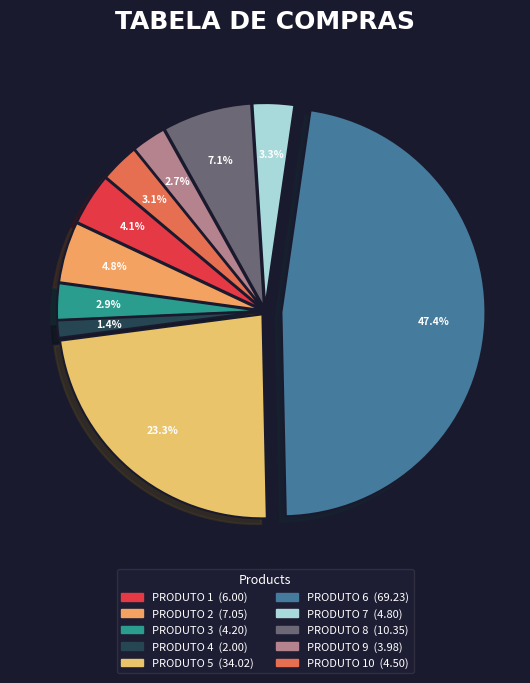

Count the number of slices in the pie.

10